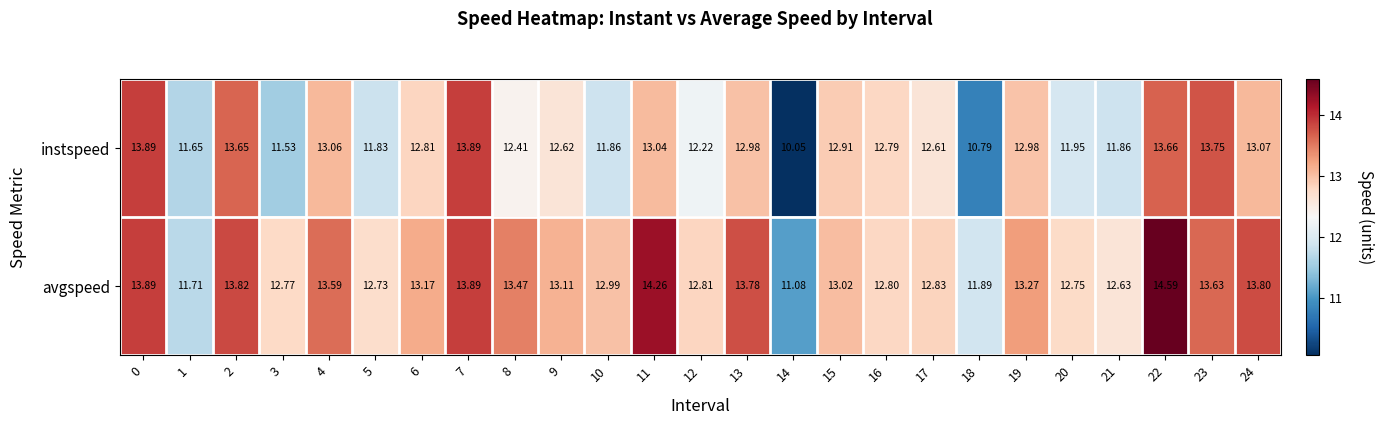

Which series has the largest total across all categories?

avgspeed